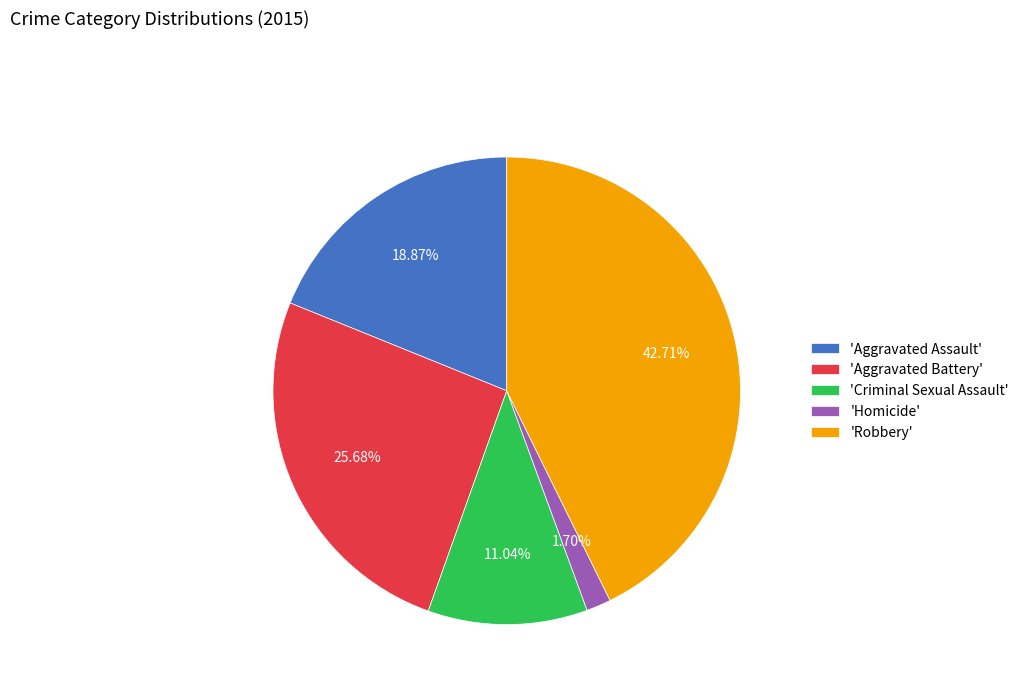

Do 'Robbery' and 'Criminal Sexual Assault' together represent more than half of the pie?

Yes